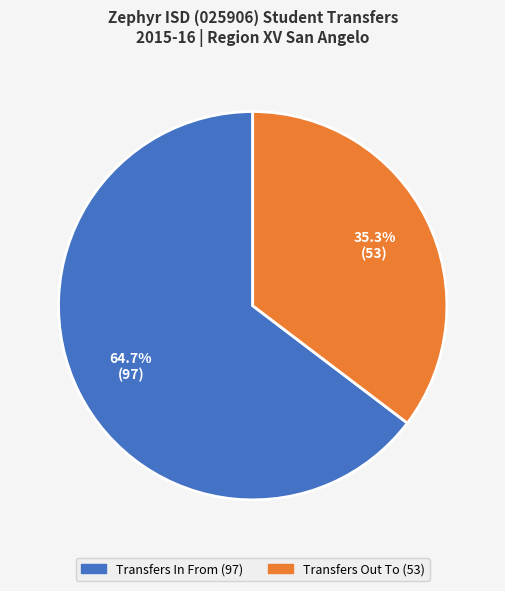

Which category has the biggest portion of the pie?

Transfers In From